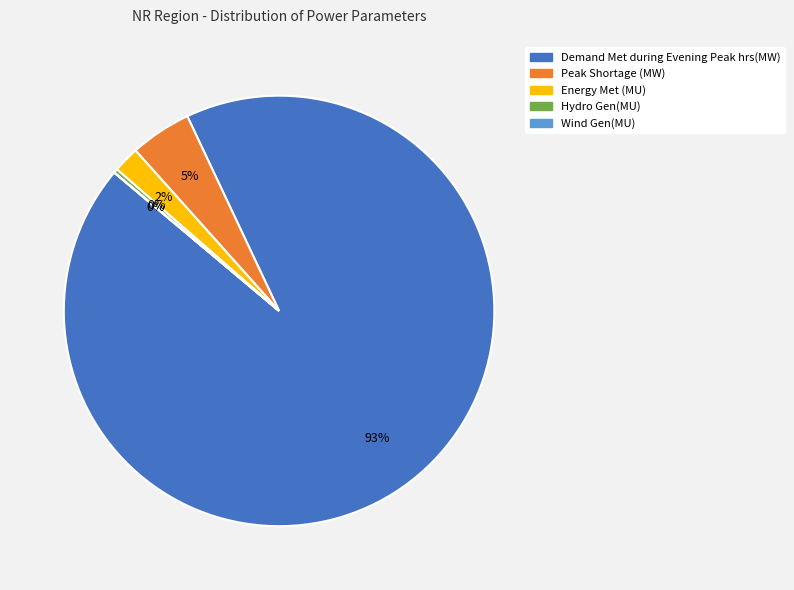

To the nearest percent, what is the average slice percentage?

20%